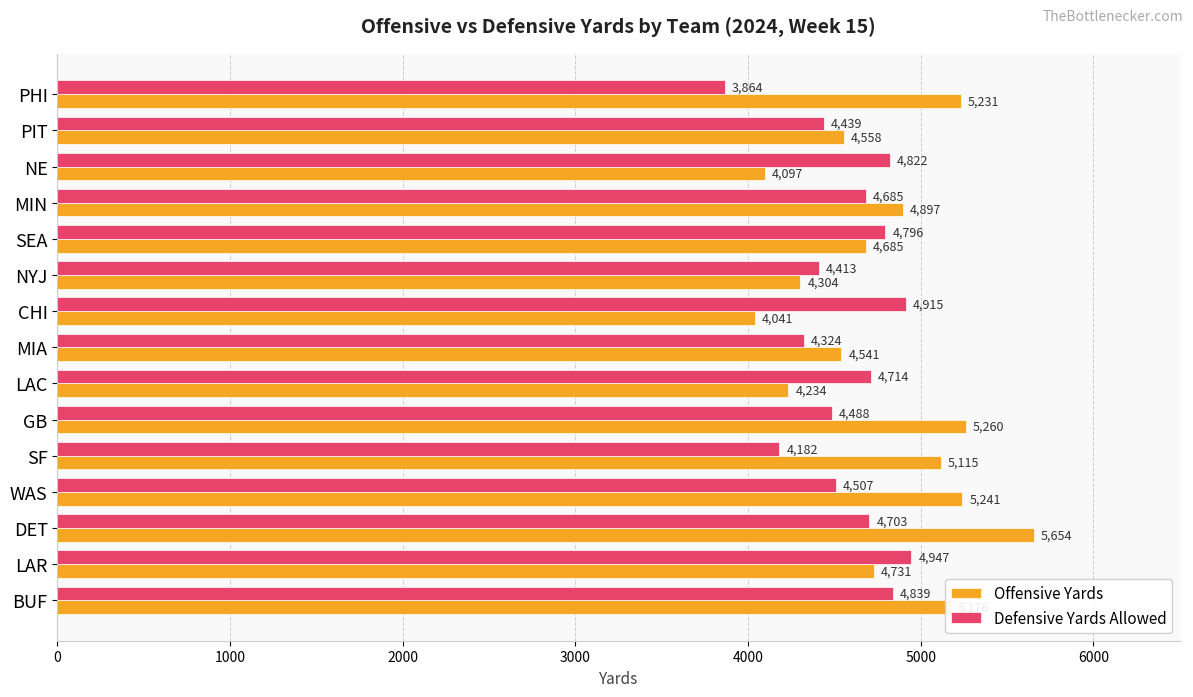

Read the Defensive Yards Allowed value at SF.

4182